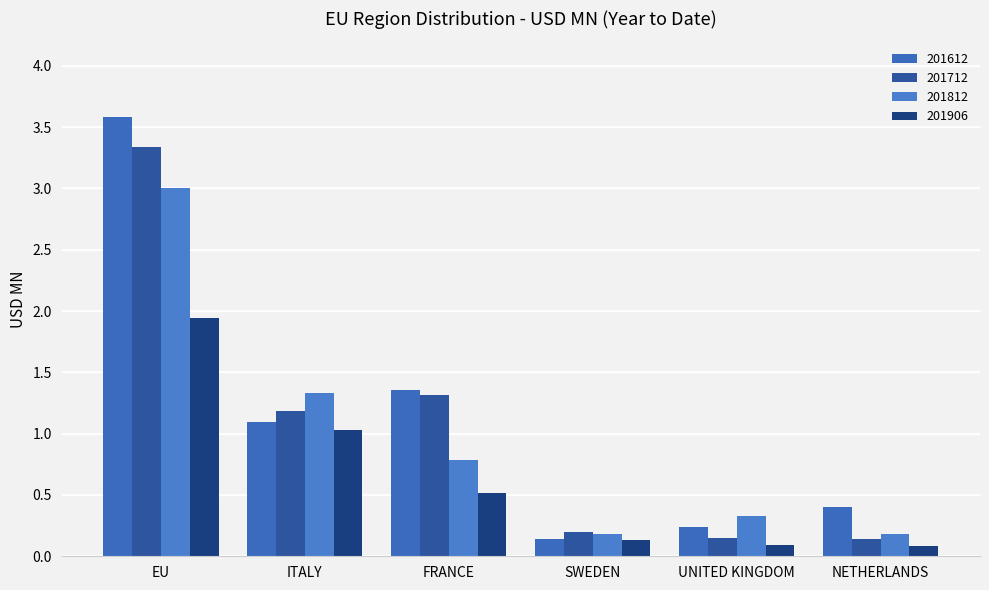

The value of 201812 at NETHERLANDS is 0.3. True or false?

False